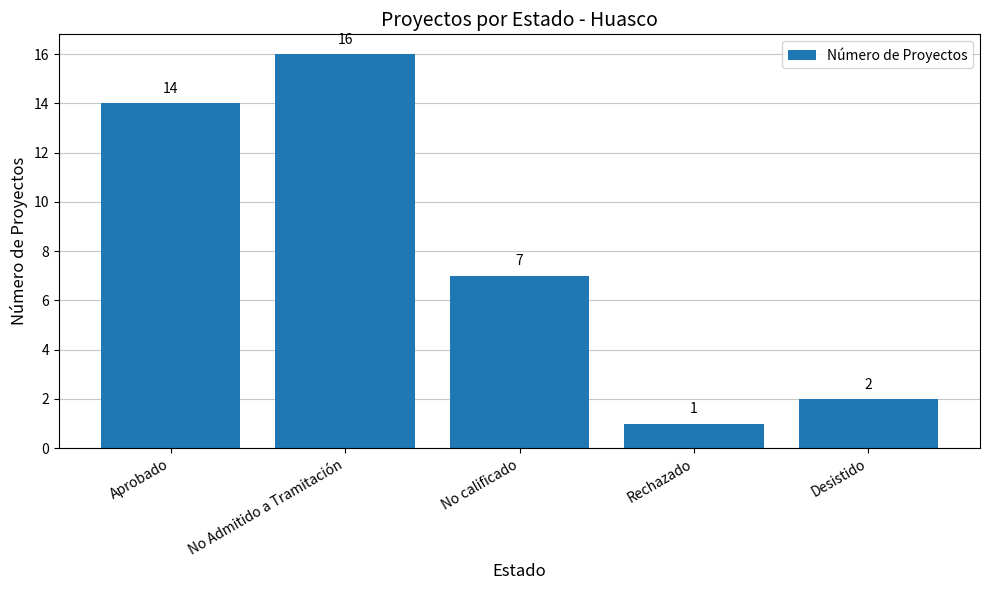

Are the bars horizontal?

No